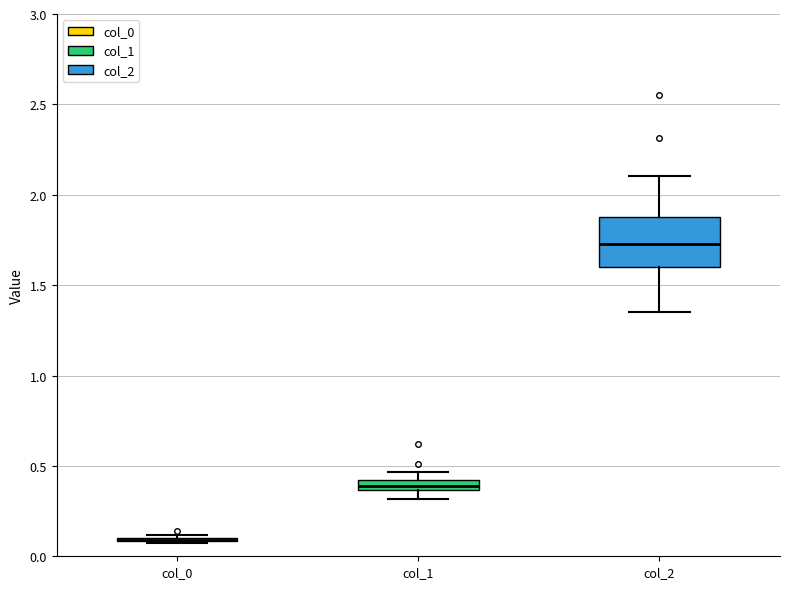

Which box is the tallest, from its lower edge to its upper edge?

col_2